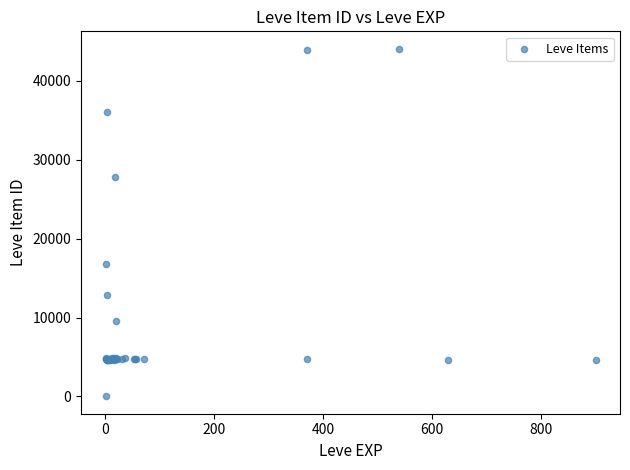

What Y value in the scatter plot is closest to 22050?

16734